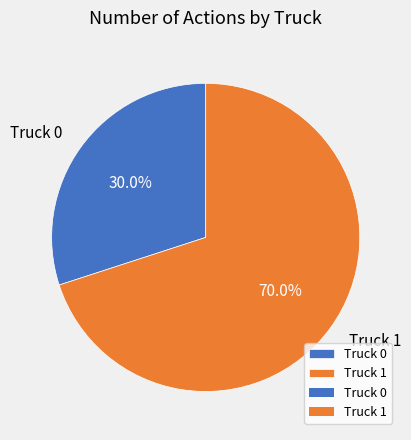

Does any single category account for the majority?

Yes